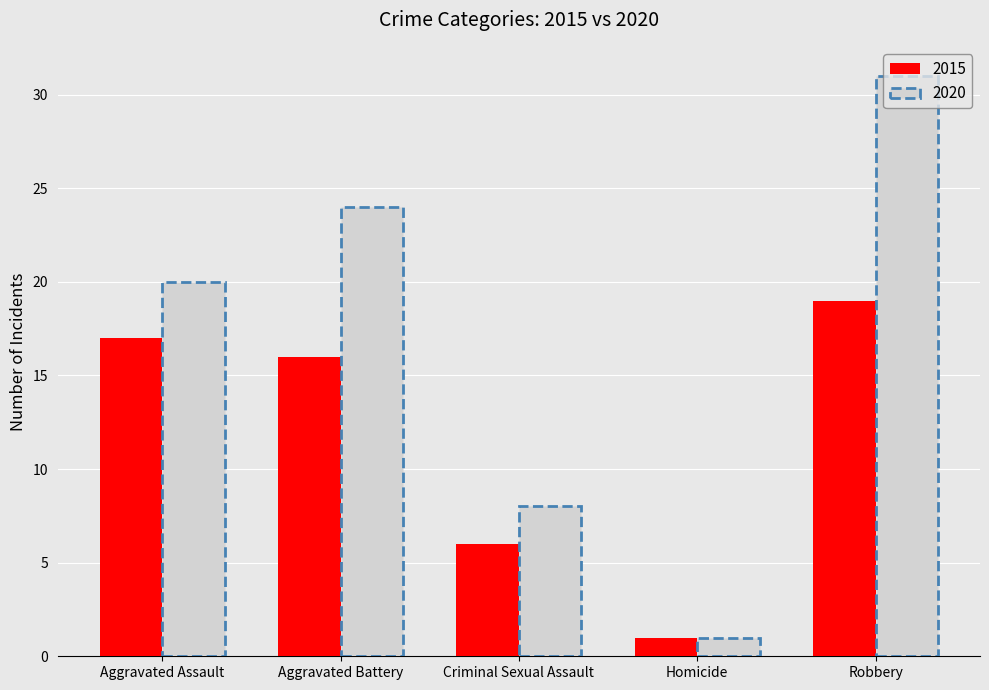

Are the bars grouped side by side (vs. stacked)?

Yes